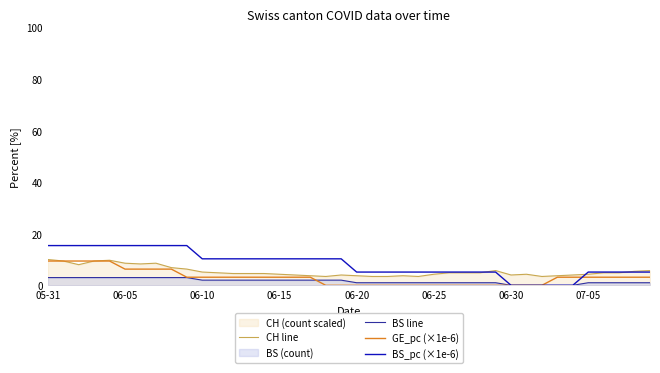

How many lines are shown in the chart?

4